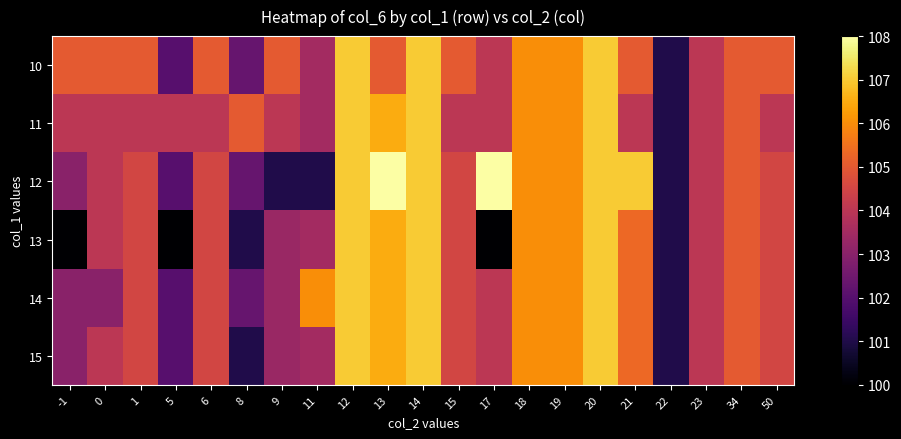

Reading left to right, extract all data points from this chart.

10: -1=105.0	0=105.0	1=105.0	5=102.0	6=105.0	8=102.3	9=105.0	11=103.5	12=107.0	13=105.0	14=107.0	15=105.0	17=104.0	18=106.0	19=106.0	20=107.0	21=105.0	22=101.0	23=104.0	34=105.0	50=105.0
11: -1=104.0	0=104.0	1=104.0	5=104.0	6=104.0	8=105.0	9=104.0	11=103.5	12=107.0	13=106.5	14=107.0	15=104.0	17=104.0	18=106.0	19=106.0	20=107.0	21=104.0	22=101.0	23=104.0	34=105.0	50=104.0
12: -1=103.0	0=104.0	1=104.5	5=102.0	6=104.5	8=102.3	9=101.0	11=101.0	12=107.0	13=108.0	14=107.0	15=104.5	17=108.0	18=106.0	19=106.0	20=107.0	21=107.0	22=101.0	23=104.0	34=105.0	50=104.5
13: -1=100.0	0=104.0	1=104.5	5=100.0	6=104.5	8=101.0	9=103.3	11=103.5	12=107.0	13=106.5	14=107.0	15=104.5	17=100.0	18=106.0	19=106.0	20=107.0	21=105.3	22=101.0	23=104.0	34=105.0	50=104.5
14: -1=103.0	0=103.0	1=104.5	5=102.0	6=104.5	8=102.3	9=103.3	11=106.0	12=107.0	13=106.5	14=107.0	15=104.5	17=104.0	18=106.0	19=106.0	20=107.0	21=105.3	22=101.0	23=104.0	34=105.0	50=104.5
15: -1=103.0	0=104.0	1=104.5	5=102.0	6=104.5	8=101.0	9=103.3	11=103.5	12=107.0	13=106.5	14=107.0	15=104.5	17=104.0	18=106.0	19=106.0	20=107.0	21=105.3	22=101.0	23=104.0	34=105.0	50=104.5